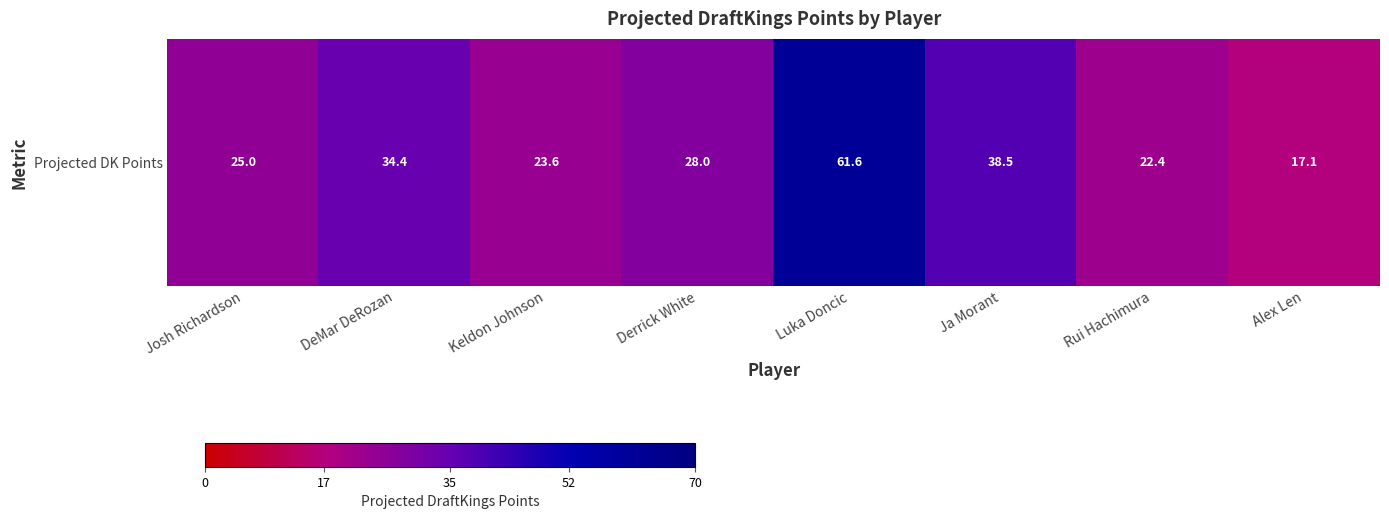

What is the change in value from Keldon Johnson to Rui Hachimura?

-1.2